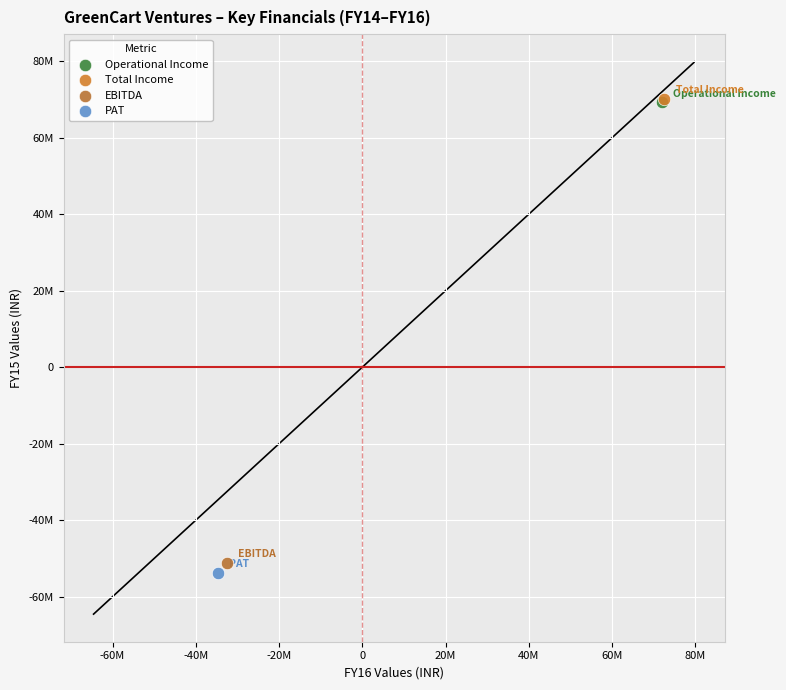

What are all the series names shown in the legend?

Operational Income, Total Income, EBITDA, PAT